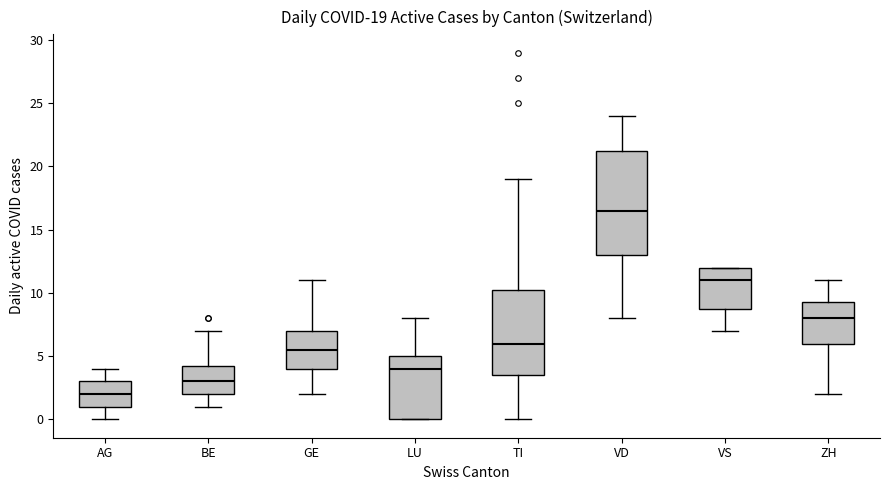

Which box is the tallest, from its lower edge to its upper edge?

VD